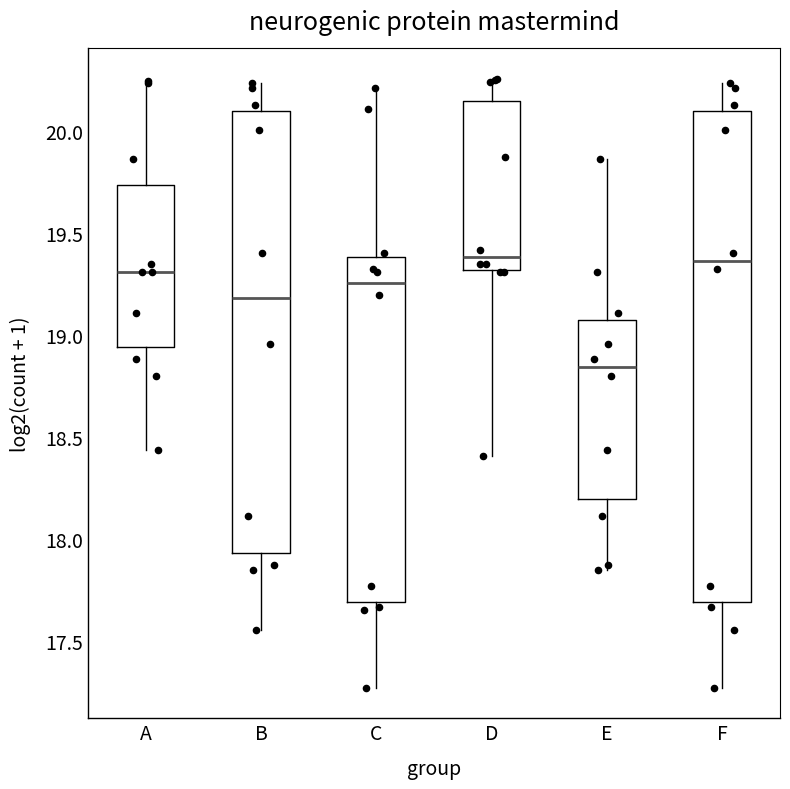

Reading left to right, transcribe this box plot: for each box, give where its median line is, the range the box spans, and where its two whiskers end, as read against the y-axis. The values are not printed on the chart, so give them approximately, as read against the axis.

A: median 19.30, box 18.95 to 19.75, whiskers 18.45 to 20.25
B: median 19.20, box 17.95 to 20.10, whiskers 17.55 to 20.25
C: median 19.25, box 17.70 to 19.40, whiskers 17.25 to 20.20
D: median 19.40, box 19.30 to 20.15, whiskers 18.40 to 20.25
E: median 18.85, box 18.20 to 19.05, whiskers 17.85 to 19.85
F: median 19.35, box 17.70 to 20.10, whiskers 17.25 to 20.25